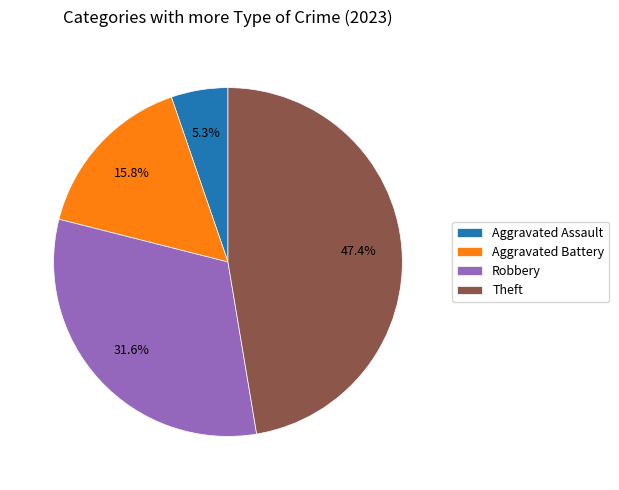

The Theft slice represents 47% of the pie. True or false?

True